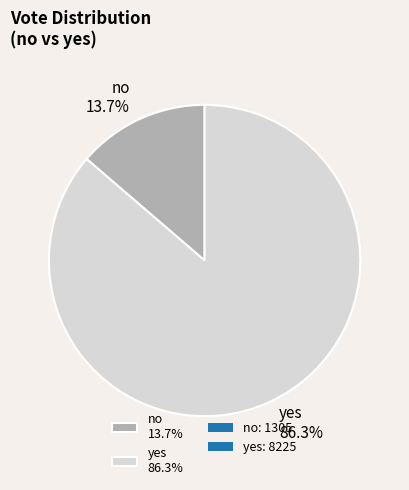

Which slice is the smallest?

no